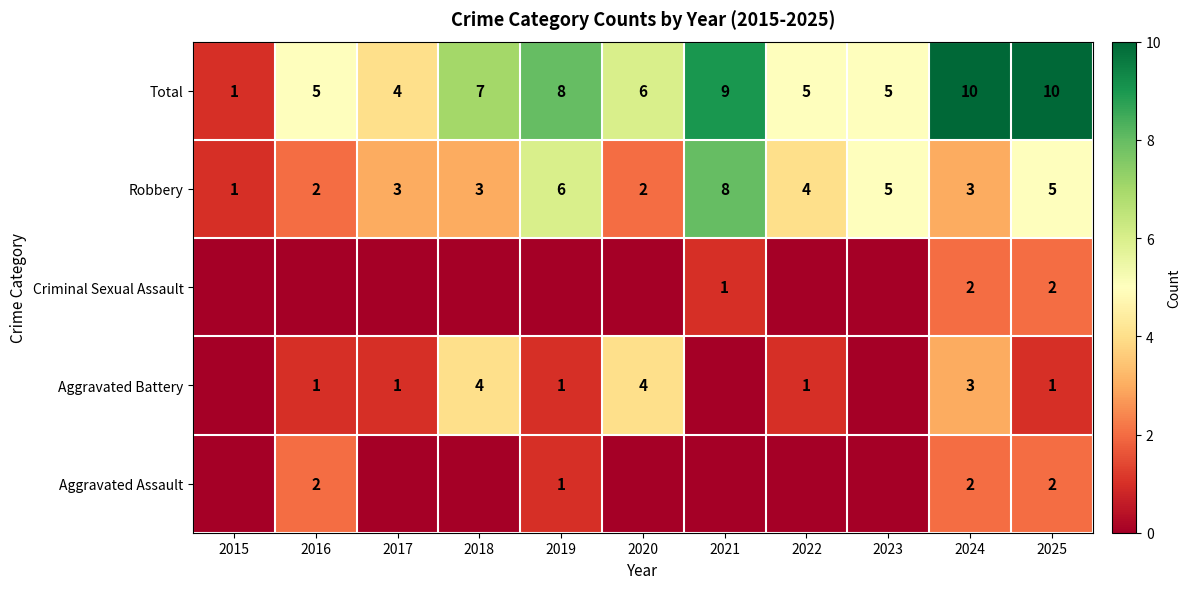

What is the highest value of the Robbery series?

8